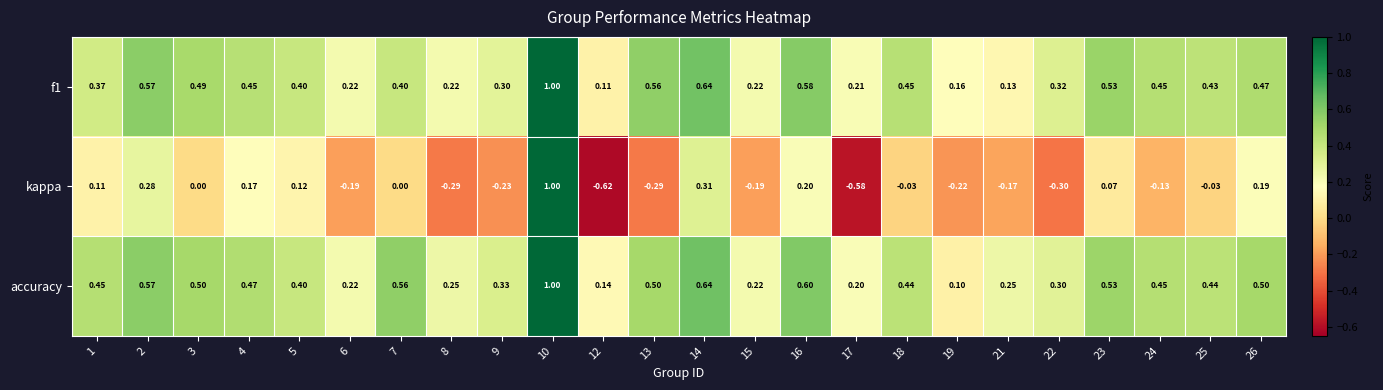

Between 1 and 21, which series saw the biggest shift?

kappa